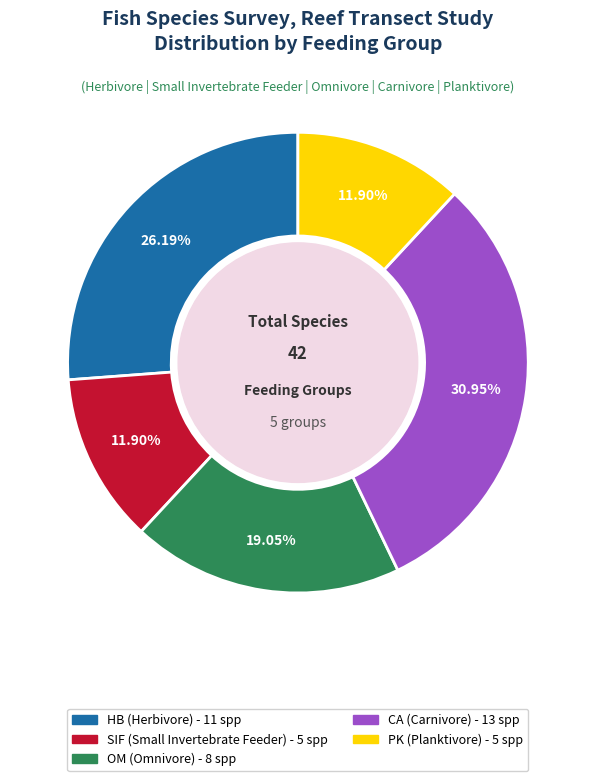

What is the ratio of the value at HB to the value at PK?

2.2